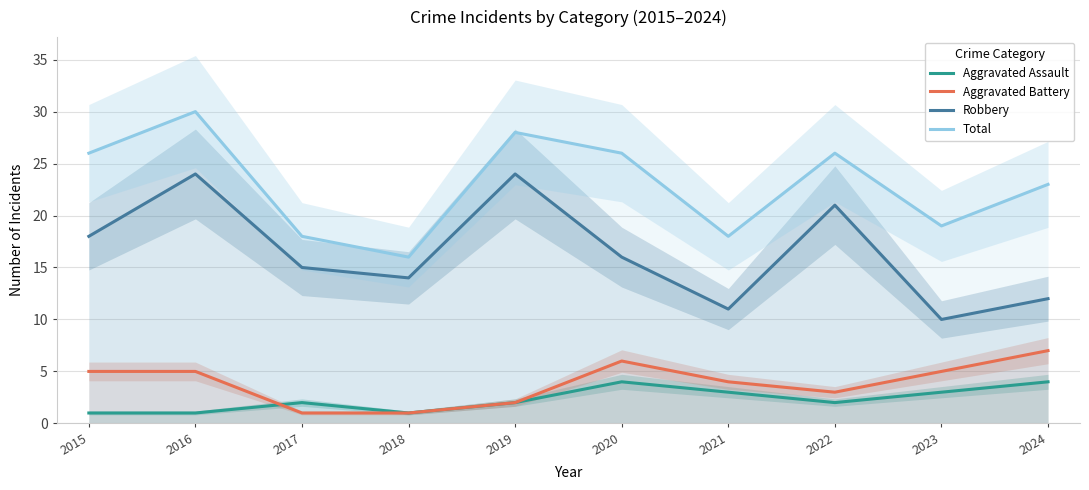

What value does the Total series have at 2024, to the nearest 5?

25